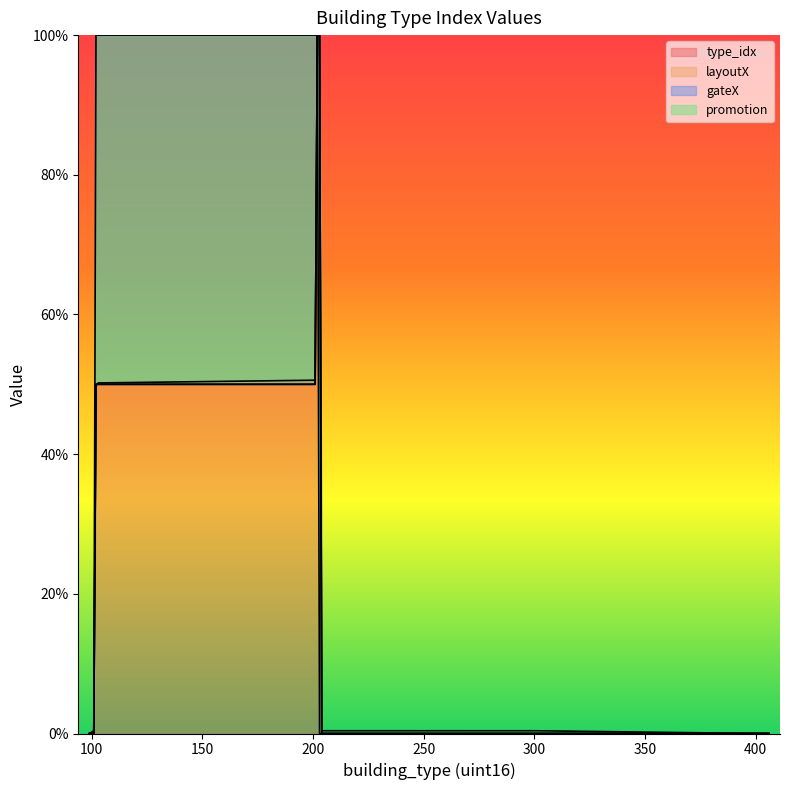

At how many categories does at least one series exceed 86?

5